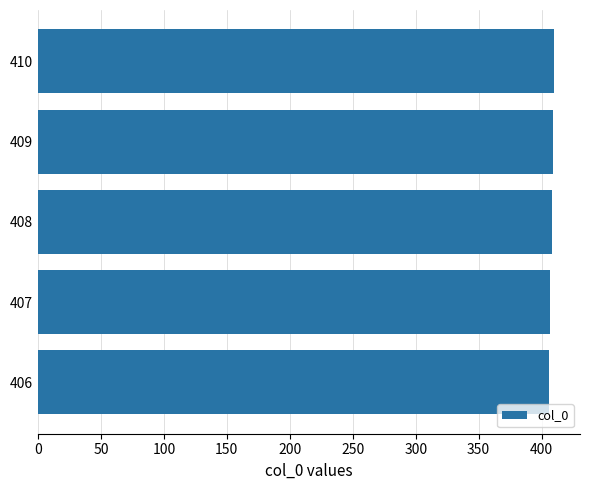

True or false: the data shows 406 at 406.

True